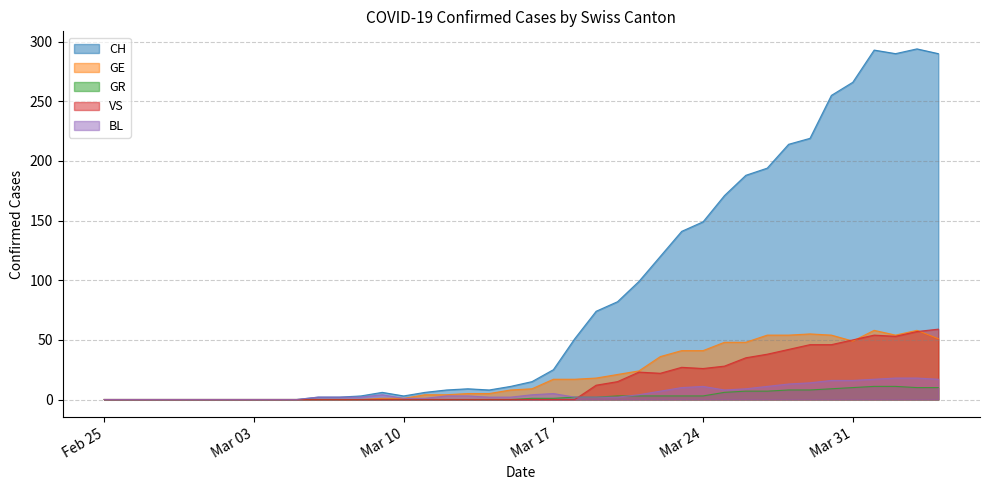

Which series has the largest range (max minus min)?

CH